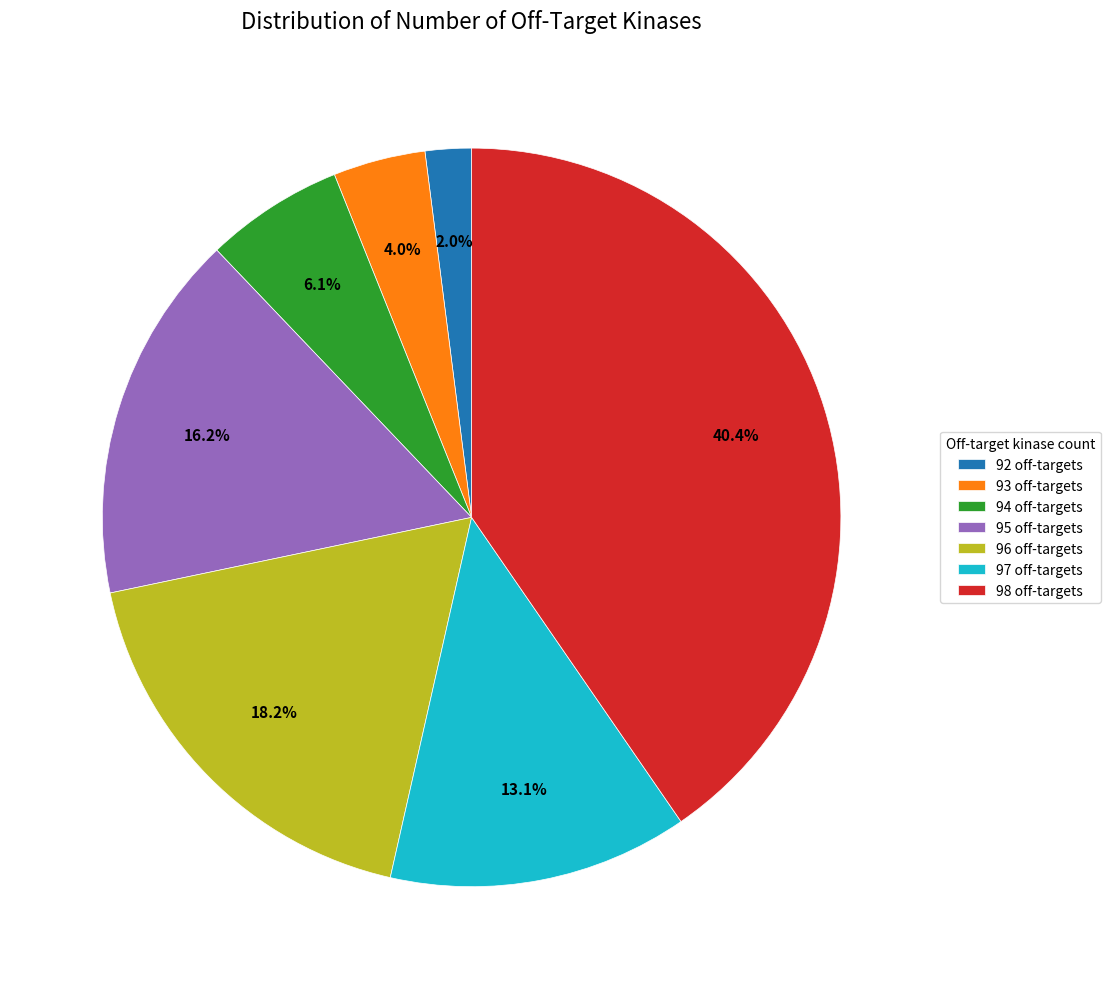

To the nearest percent, what is the difference between the largest and smallest slice percentages?

38%